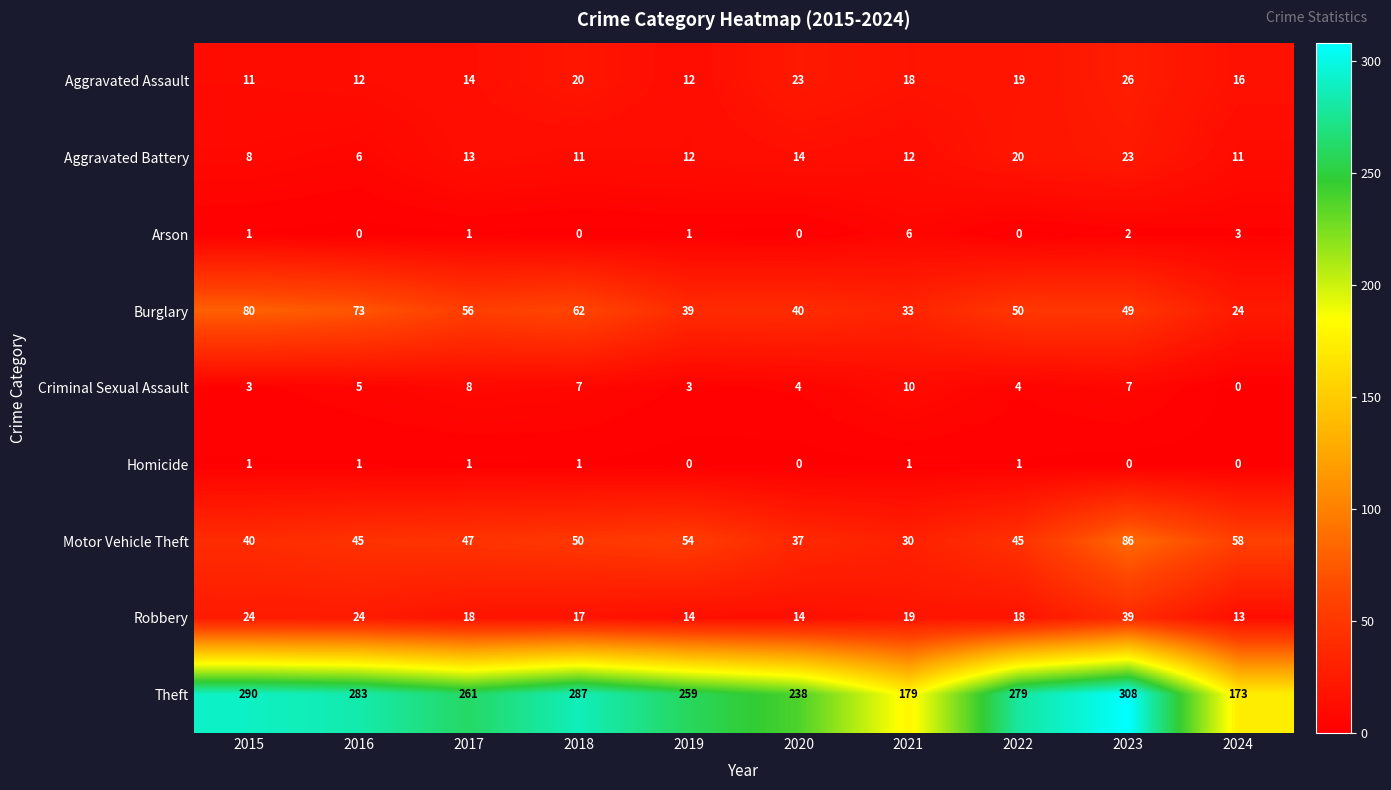

How many series are shown in this chart?

9